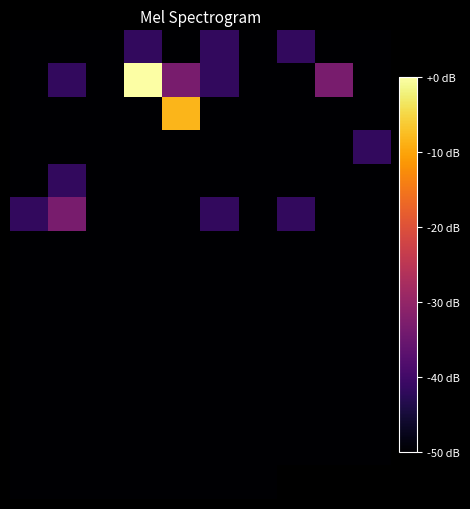

At which category is the sum across all series the highest?

3